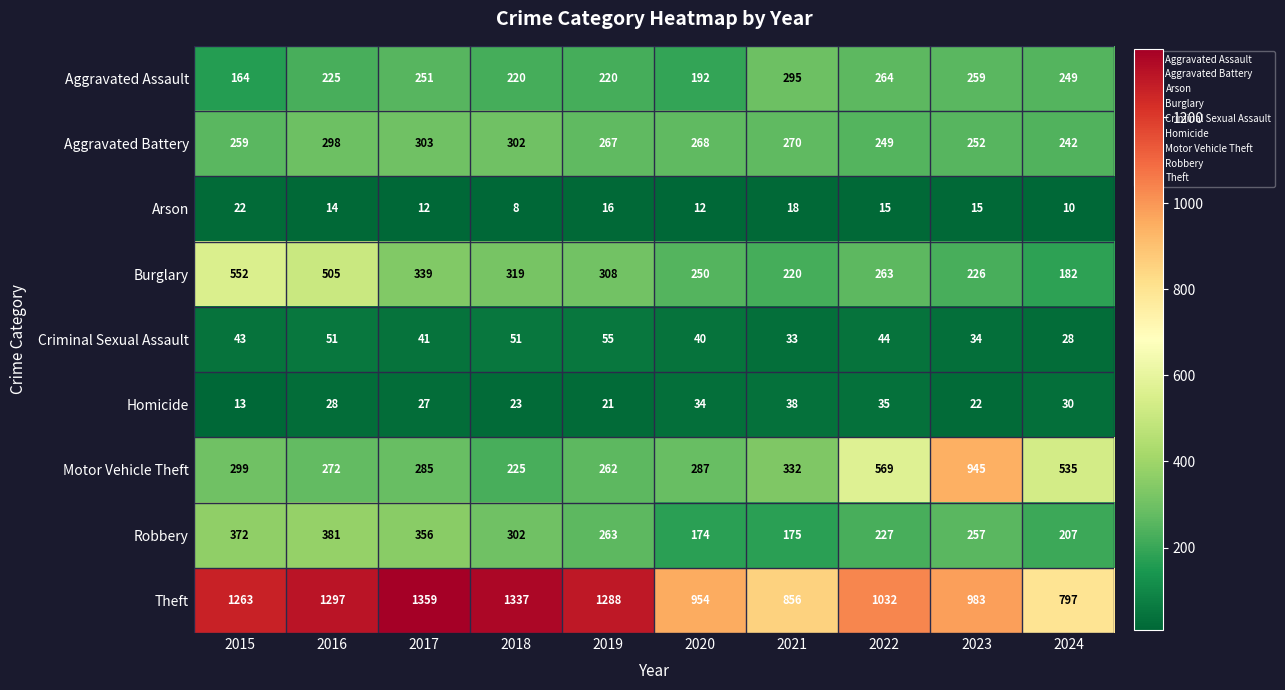

The Criminal Sexual Assault series shows 43 at 2015. True or false?

True